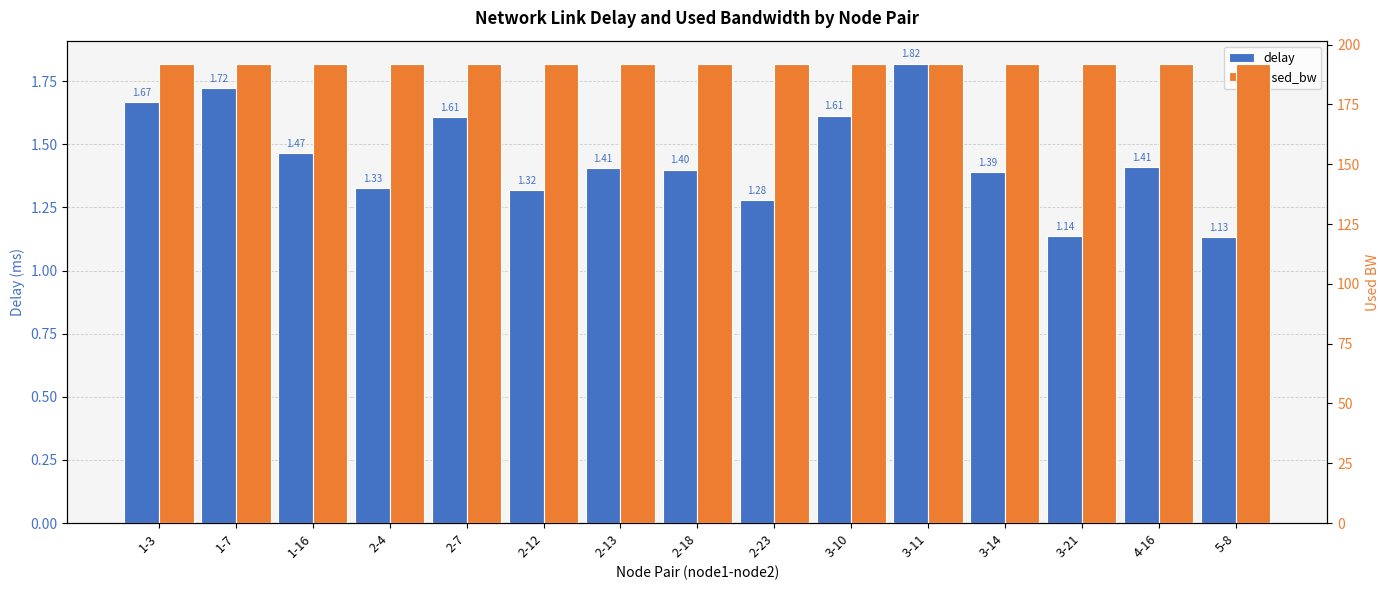

List the series in order of their overall mean, lowest first.

delay, used_bw